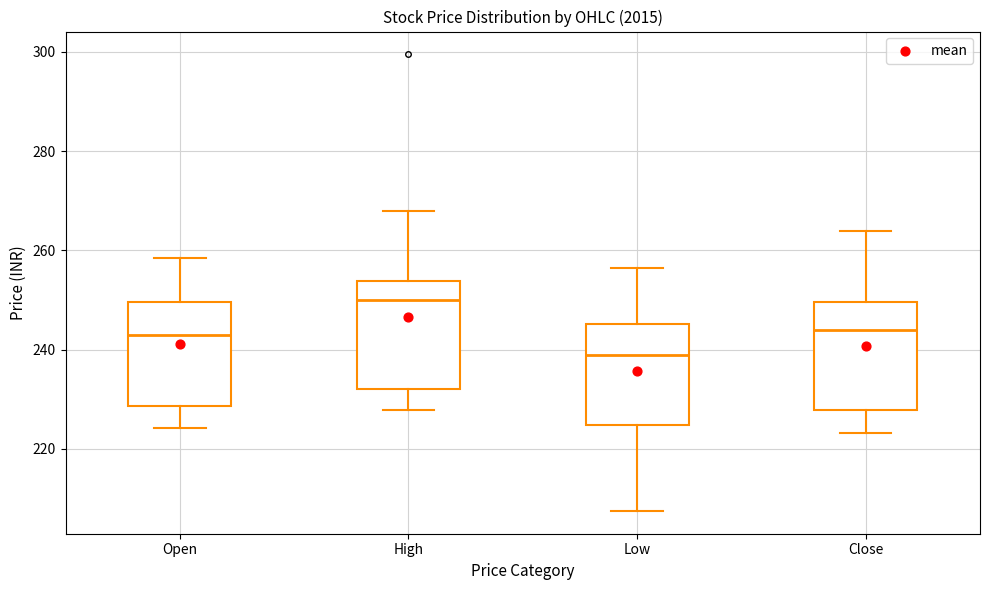

Where does the lower whisker of the box for Close end on the y-axis? The values are not printed on the chart, so give them approximately, as read against the axis.

224